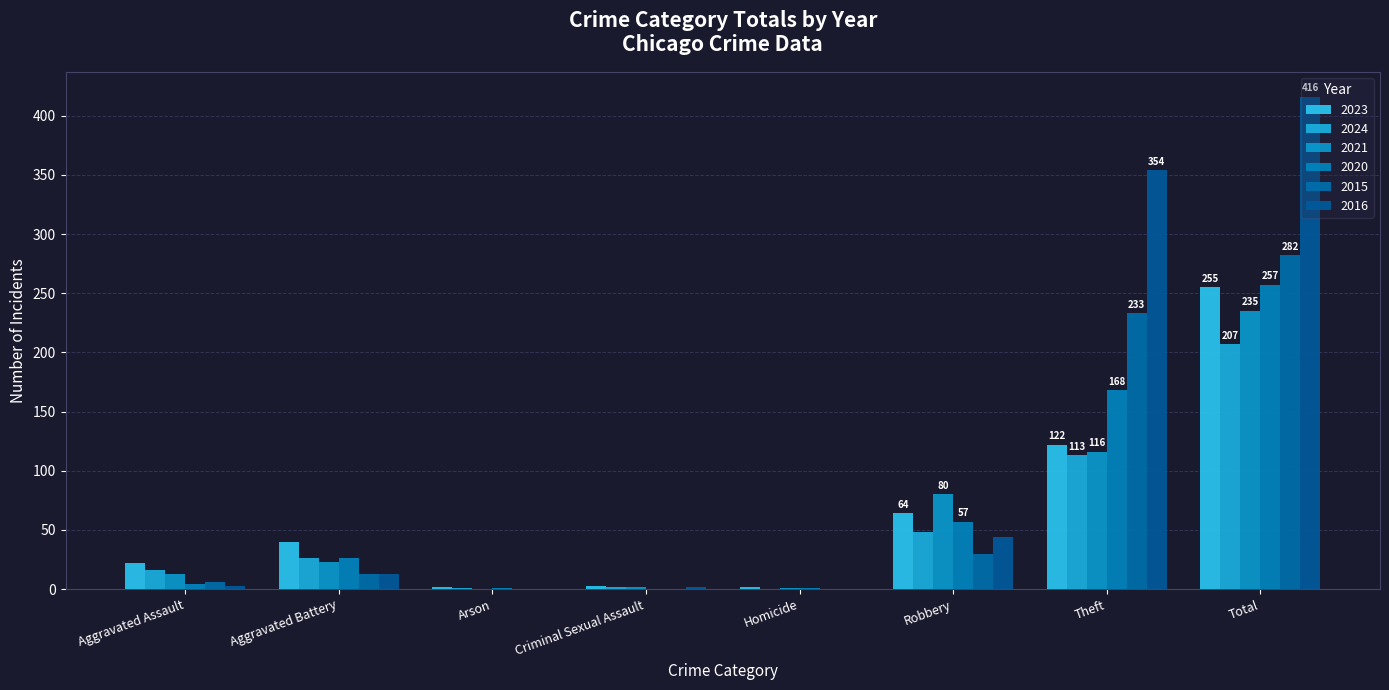

What is the value of the 2016 bar at the 4th from the left?

2